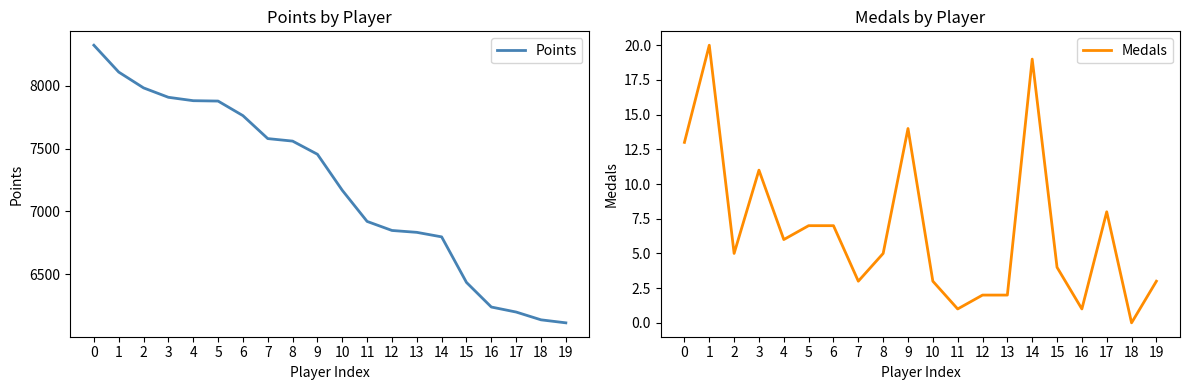

List the series in order of their peak value, highest first.

Points, Medals